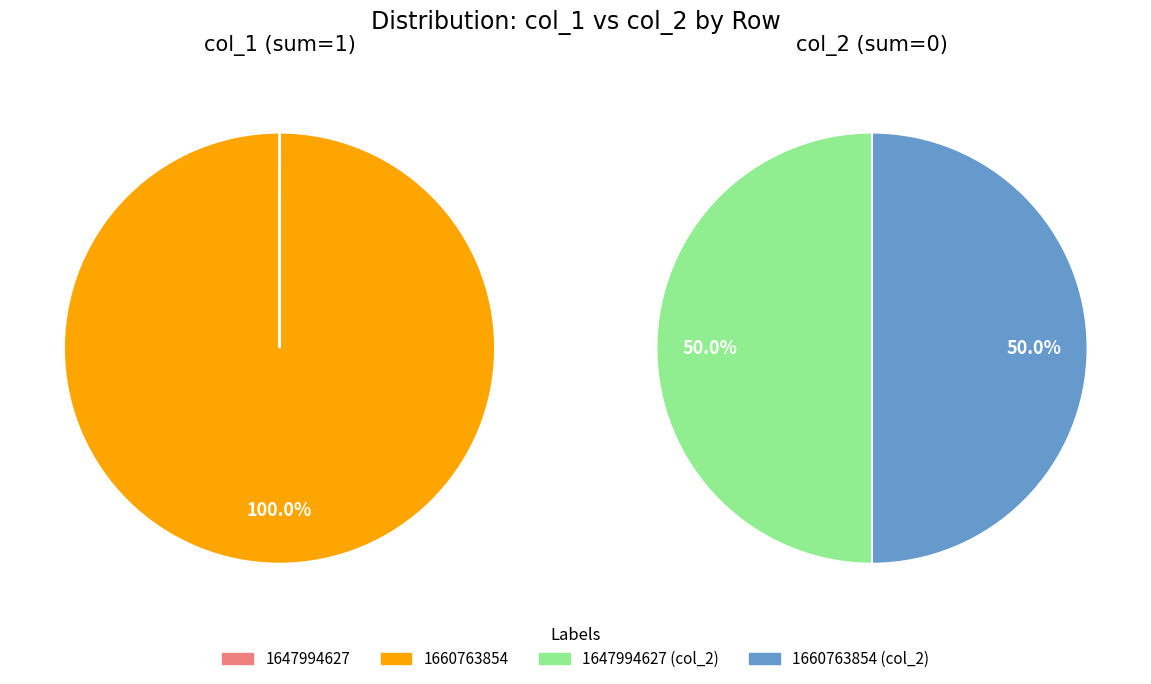

Which series changed the most between 1647994627 and 1660763854?

col_1